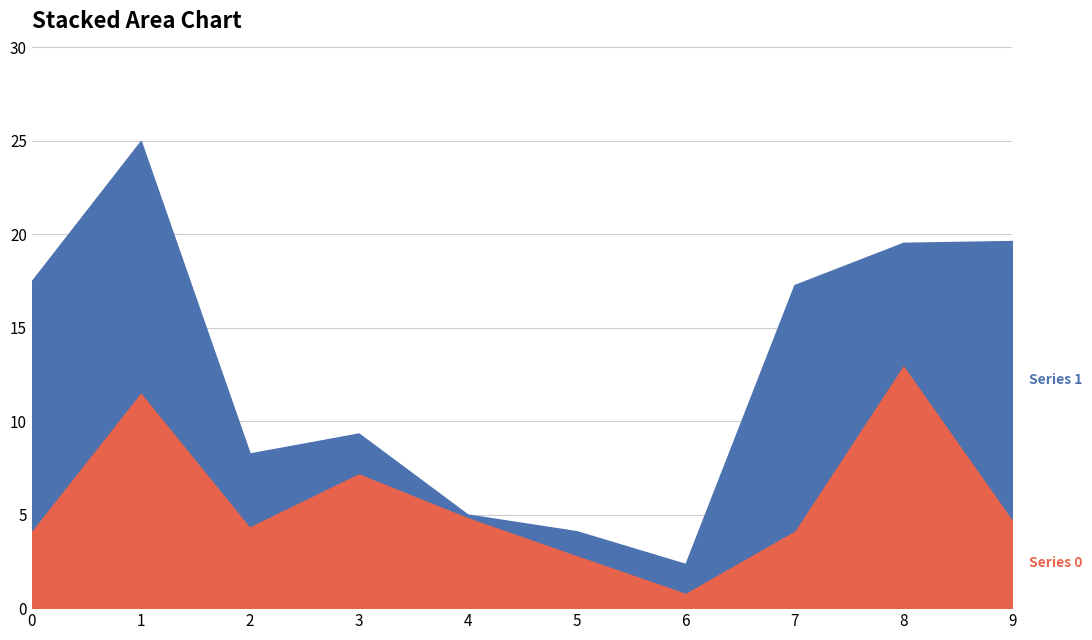

Does the chart display data point markers on the line(s)?

No